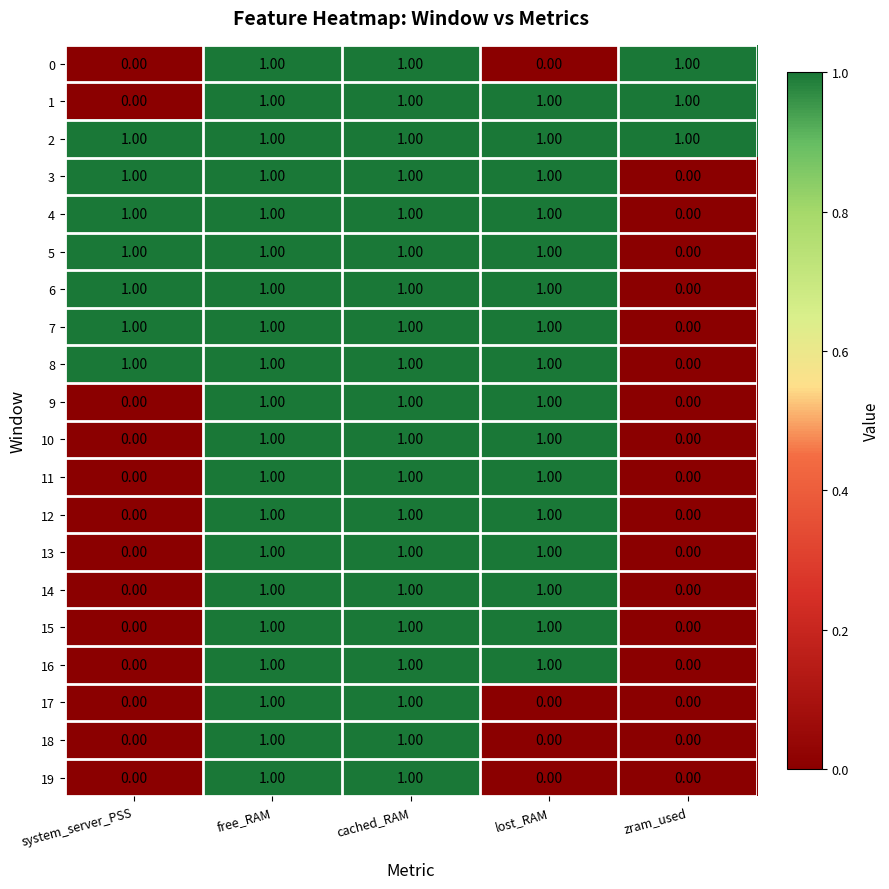

At how many categories does at least one series exceed 0?

5